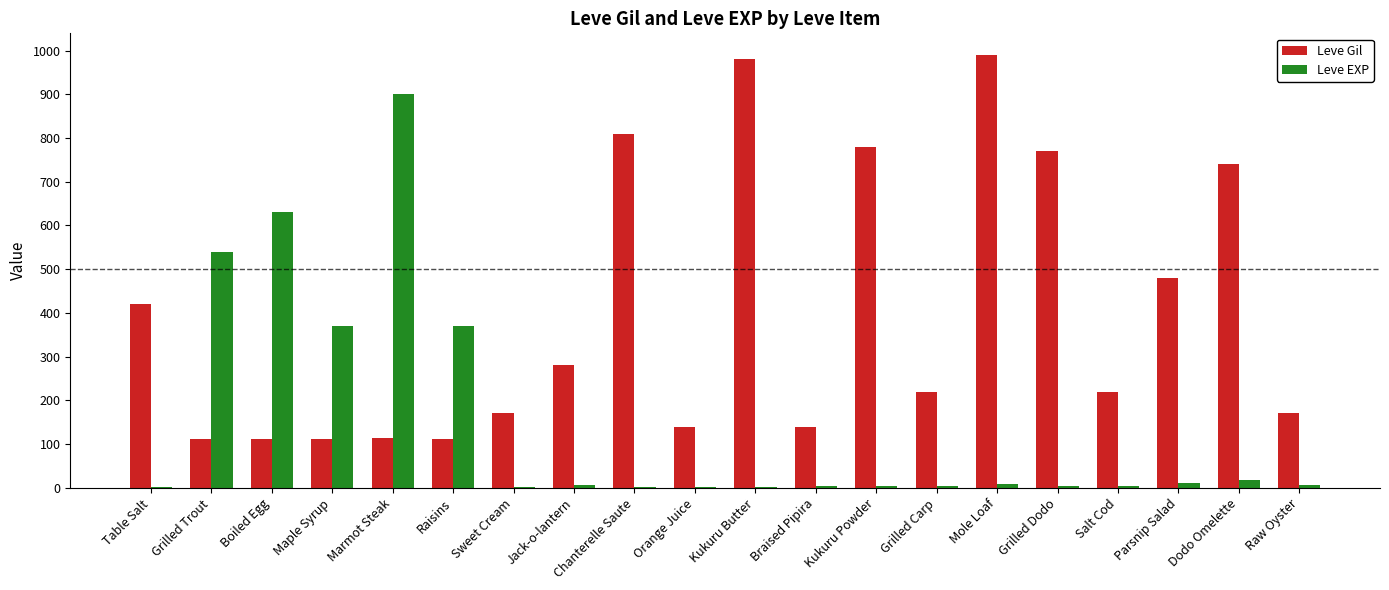

Is it true that Leve Gil equals 170 at Raw Oyster?

True